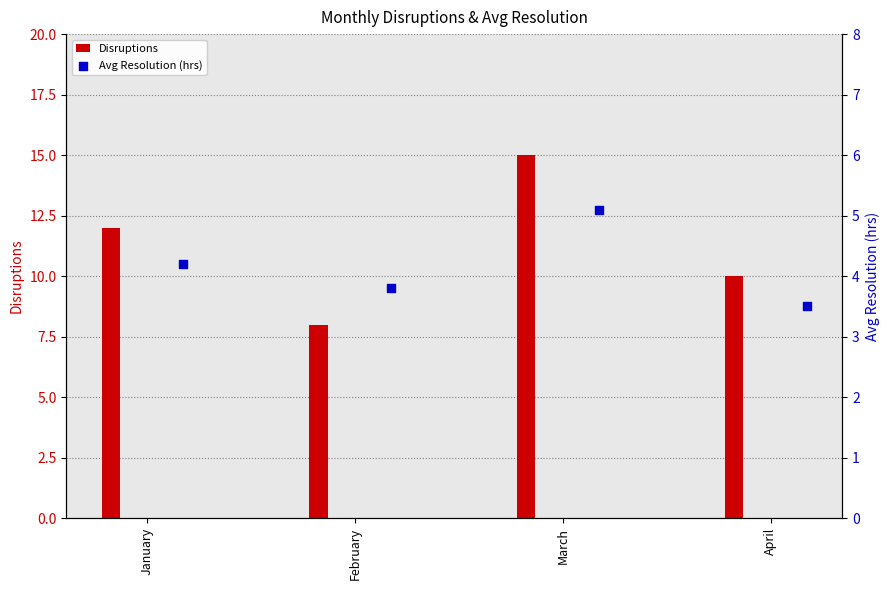

What are all the series names shown in the legend?

Disruptions, Avg Resolution (hrs)